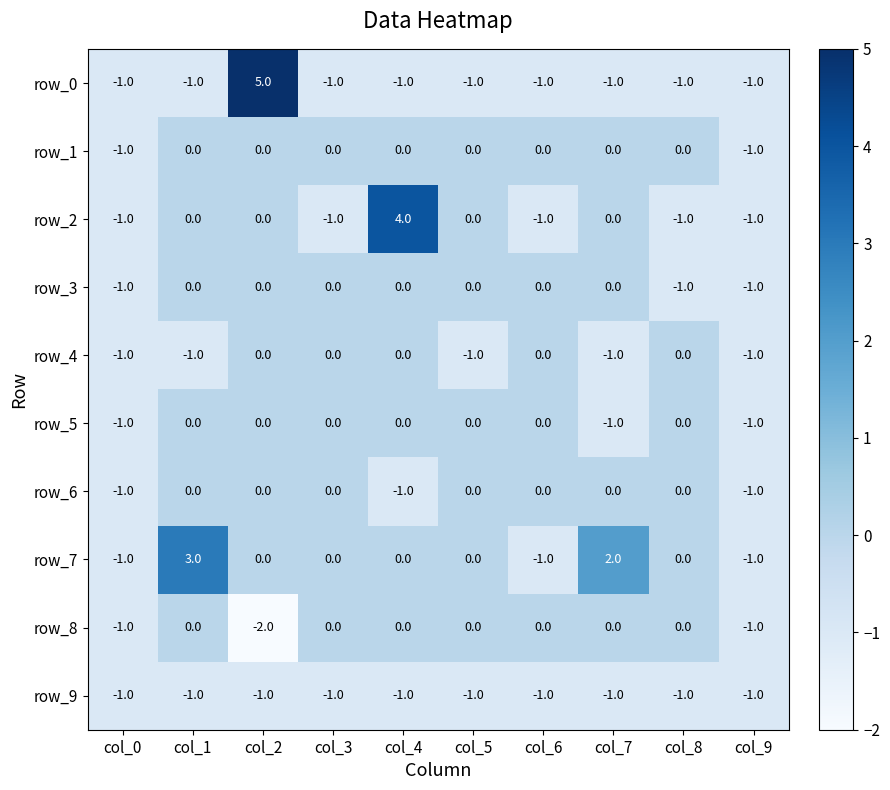

The value of row_8 at col_4 is 0. True or false?

True